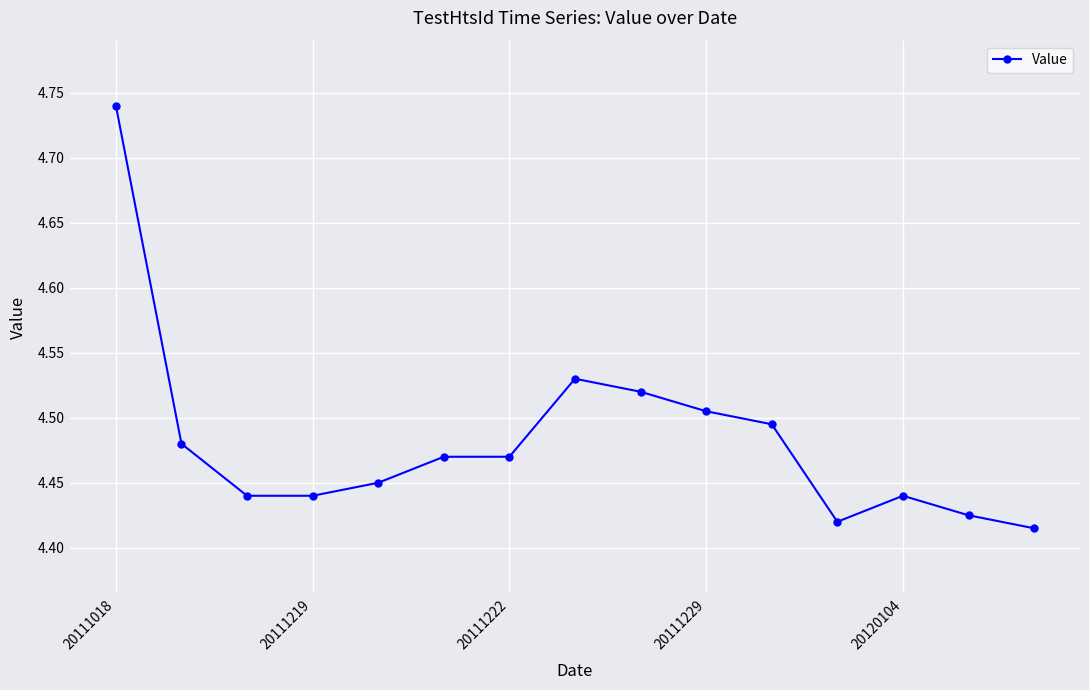

What is the sum of all values?

67.2